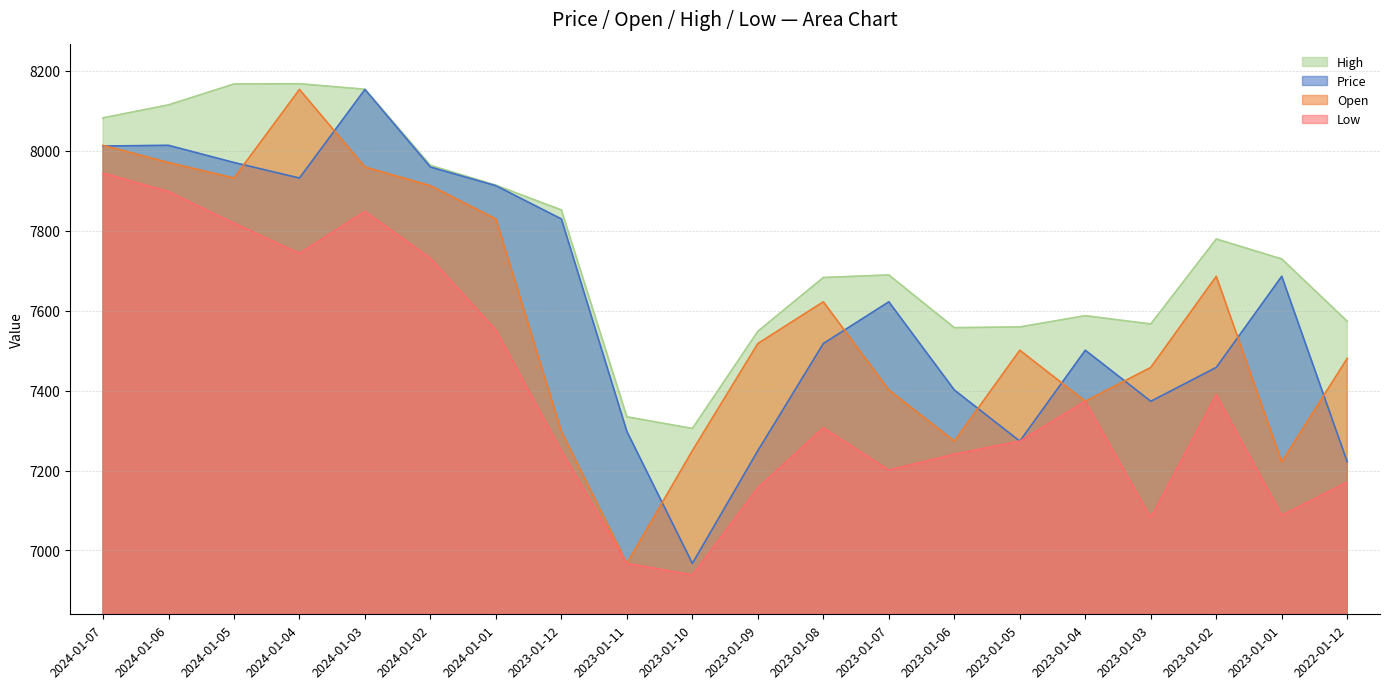

How many interior local valleys does the High series have?

3